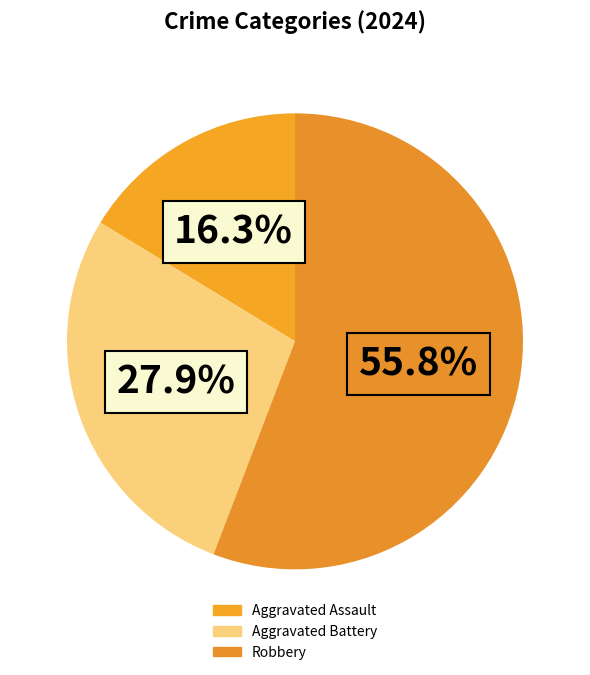

Rank the categories by value from lowest to highest.

Aggravated Assault, Aggravated Battery, Robbery